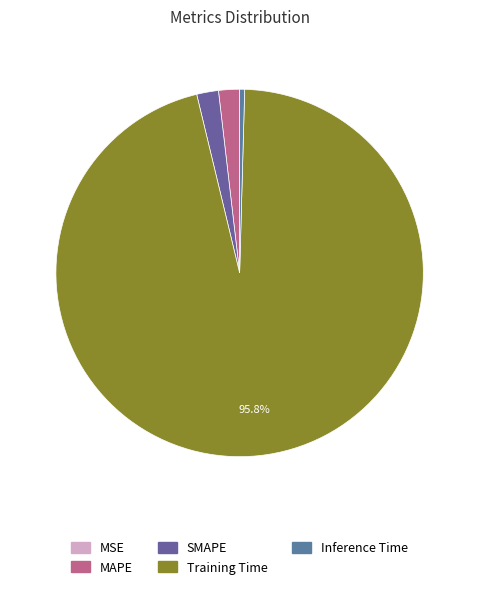

To the nearest percent, what percentage of the pie is SMAPE?

2%